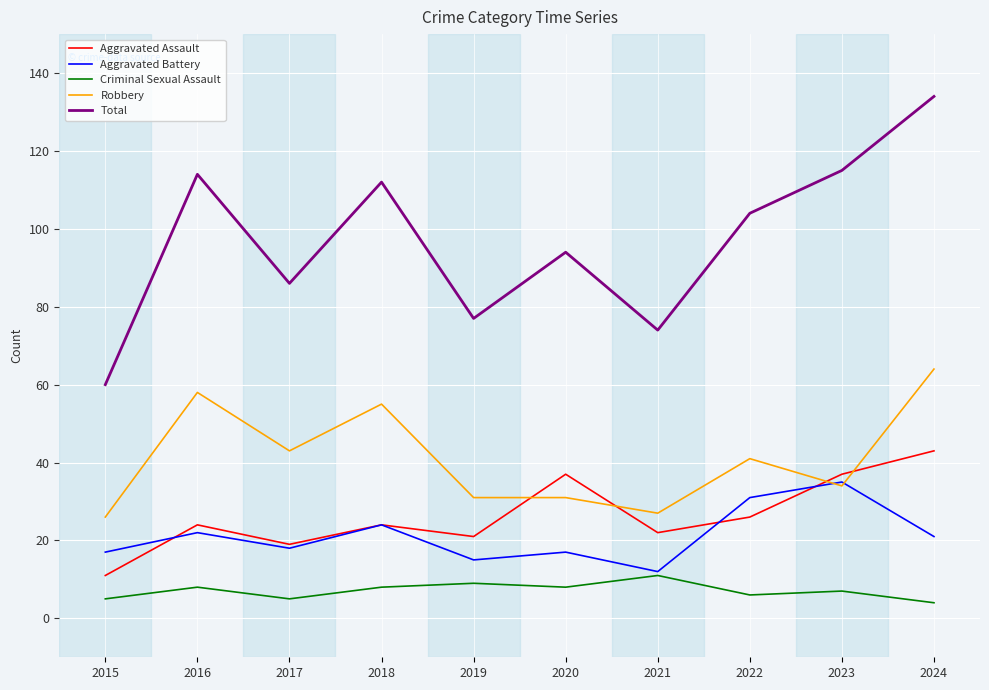

At which category is the sum across all series the highest?

2024